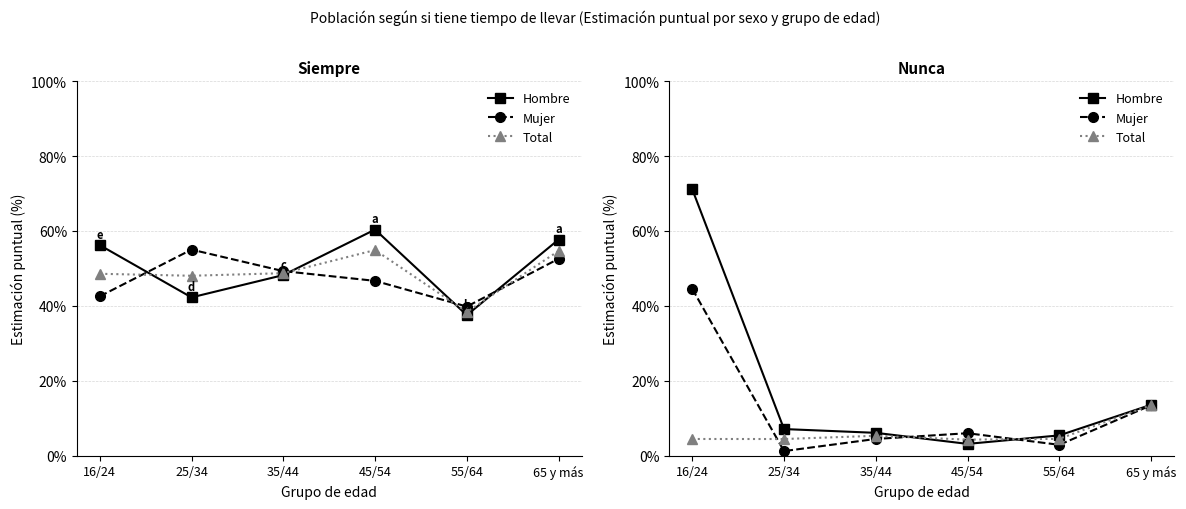

At which label does Mujer first exceed 6?

16/24